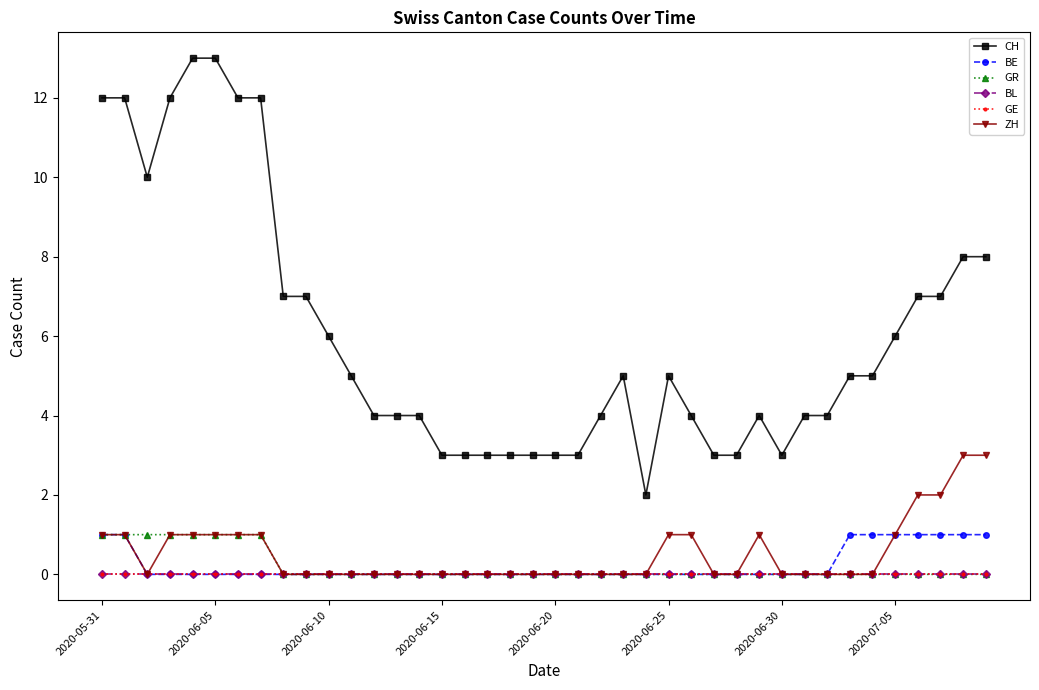

True or false: BL and BE intersect in this chart.

False